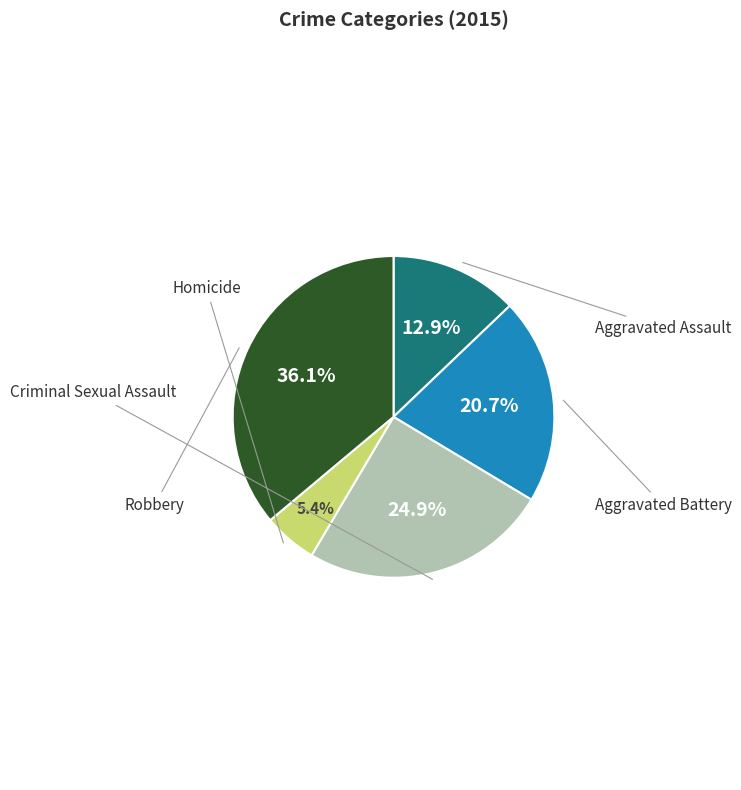

Does any single category account for the majority?

No